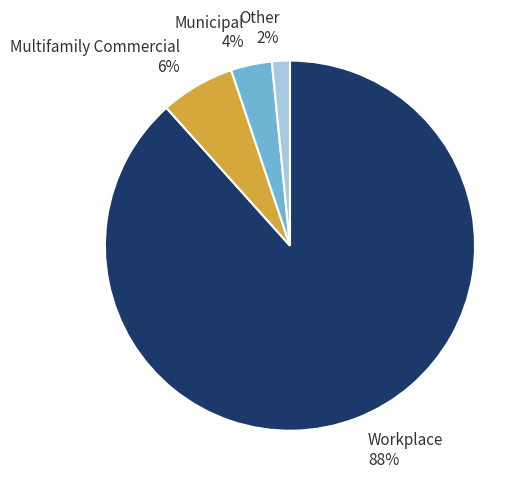

Between Other 2% and Municipal 4%, which is larger?

Municipal 4%